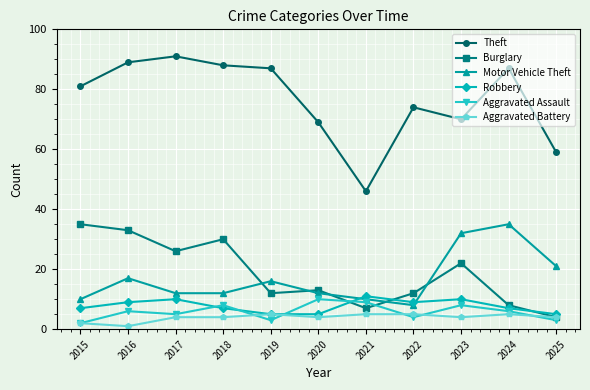

In Theft, how many points are lower than both neighbors (excluding endpoints)?

2